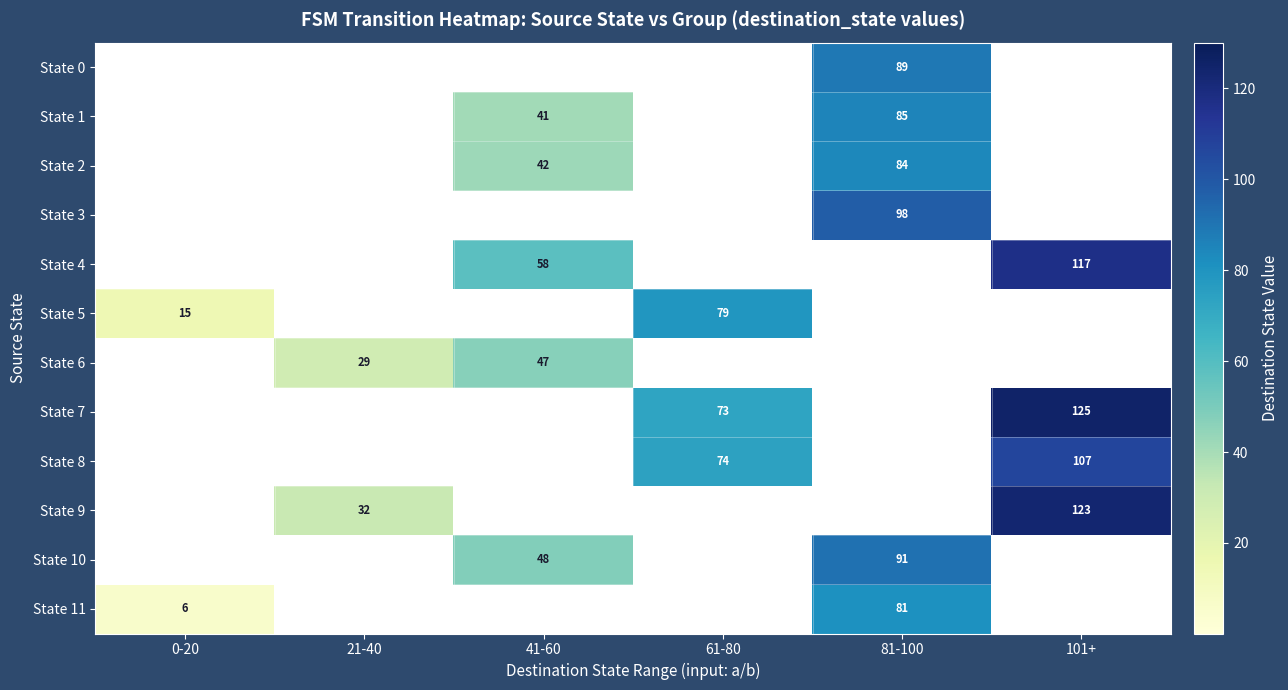

The State 5 series shows 112 at 61-80. True or false?

False